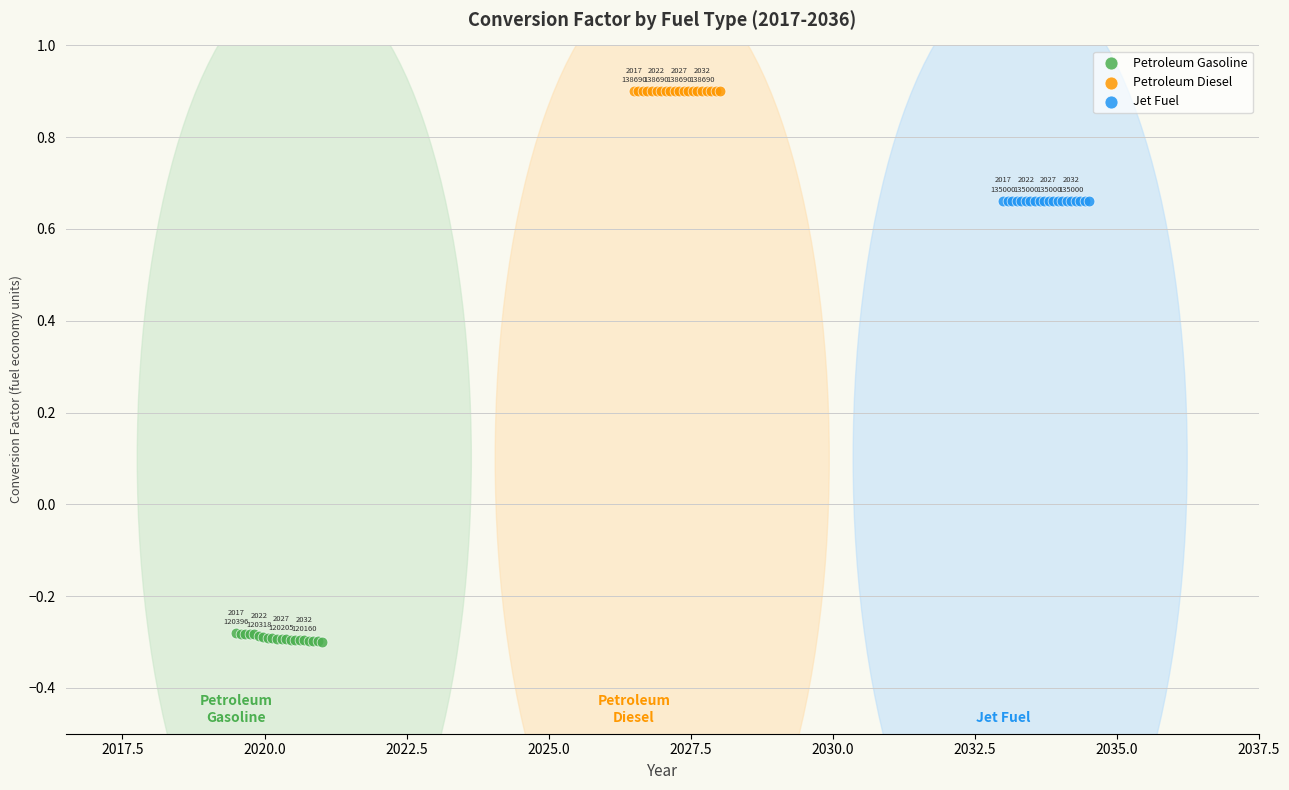

What are all the series names shown in the legend?

Petroleum Gasoline, Petroleum Diesel, Jet Fuel